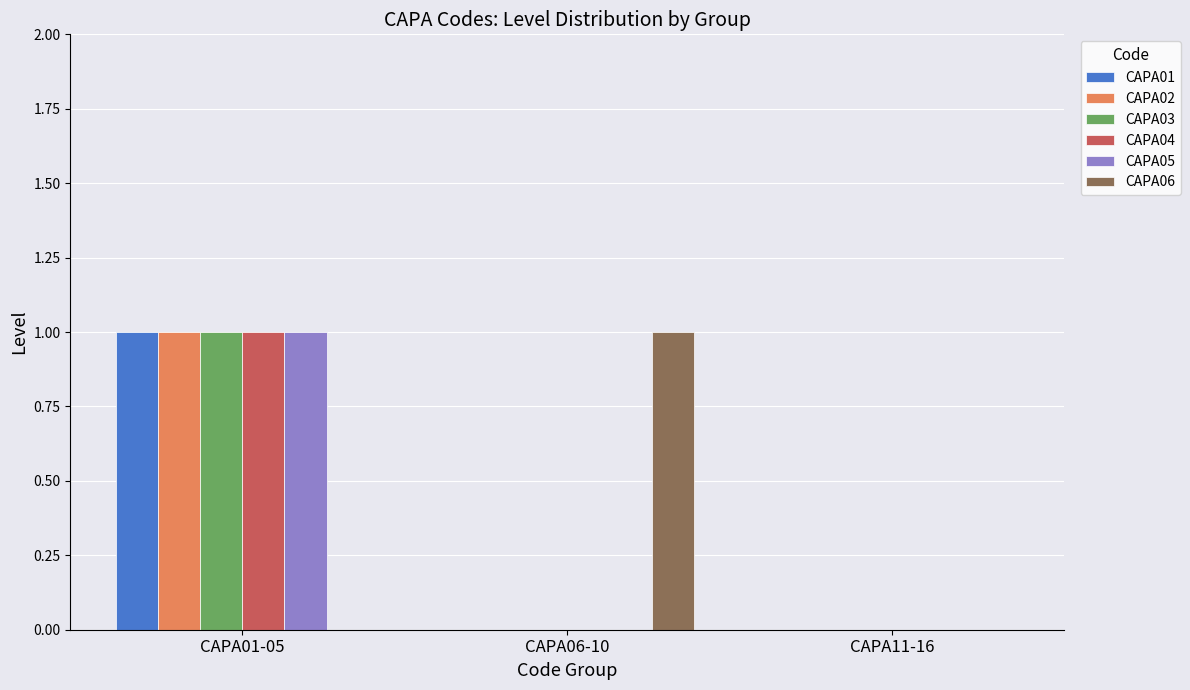

Count the CAPA03 values in the range 0 to 1.

3